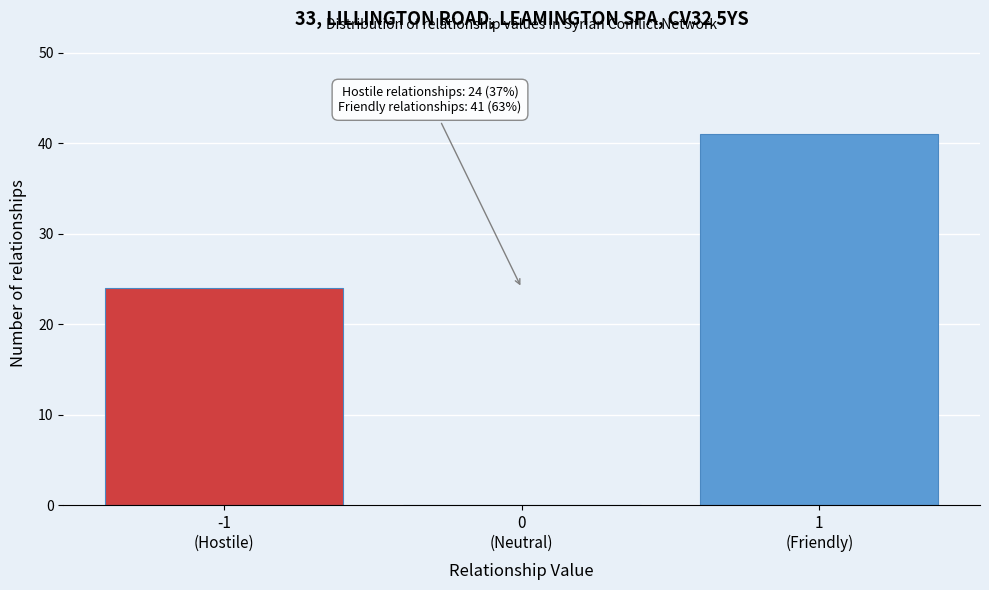

What is the sum of all values?

65